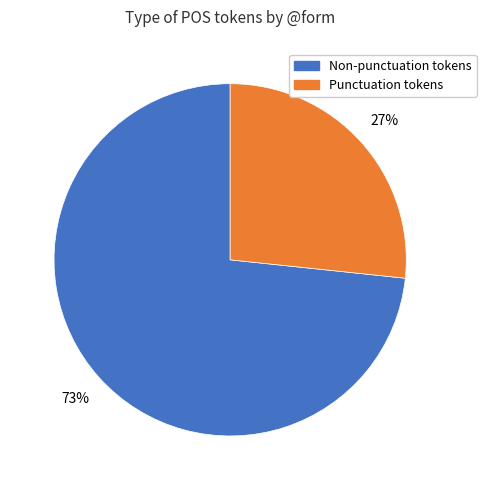

Is there any slice that represents more than half of the pie?

Yes